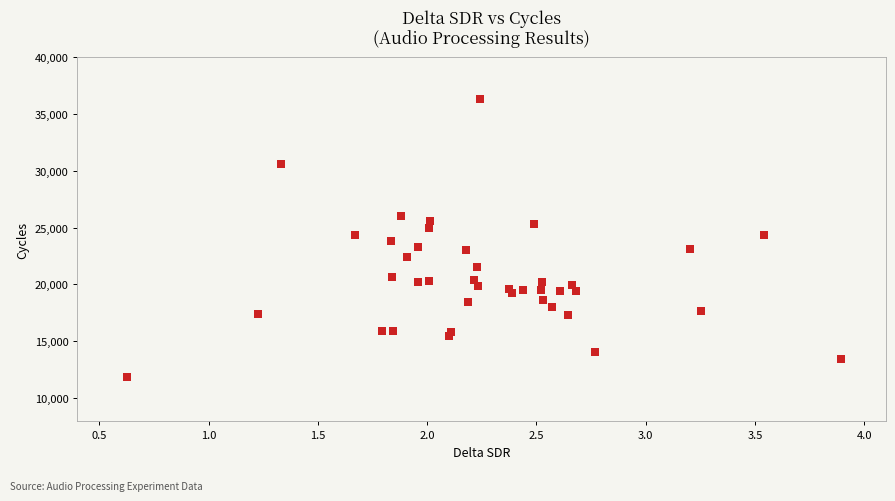

How many points are shown in the scatter plot?

40